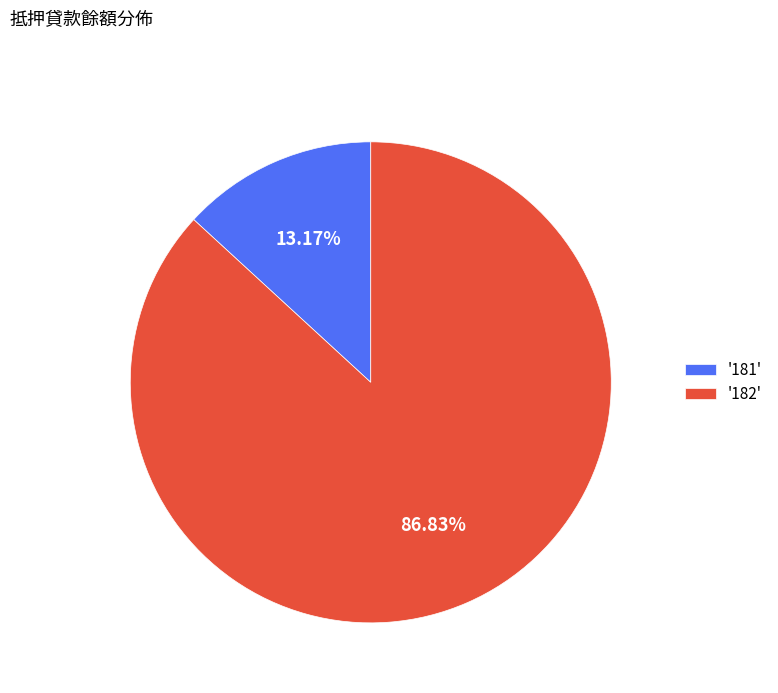

Which has a higher value, '181' or '182'?

'182'